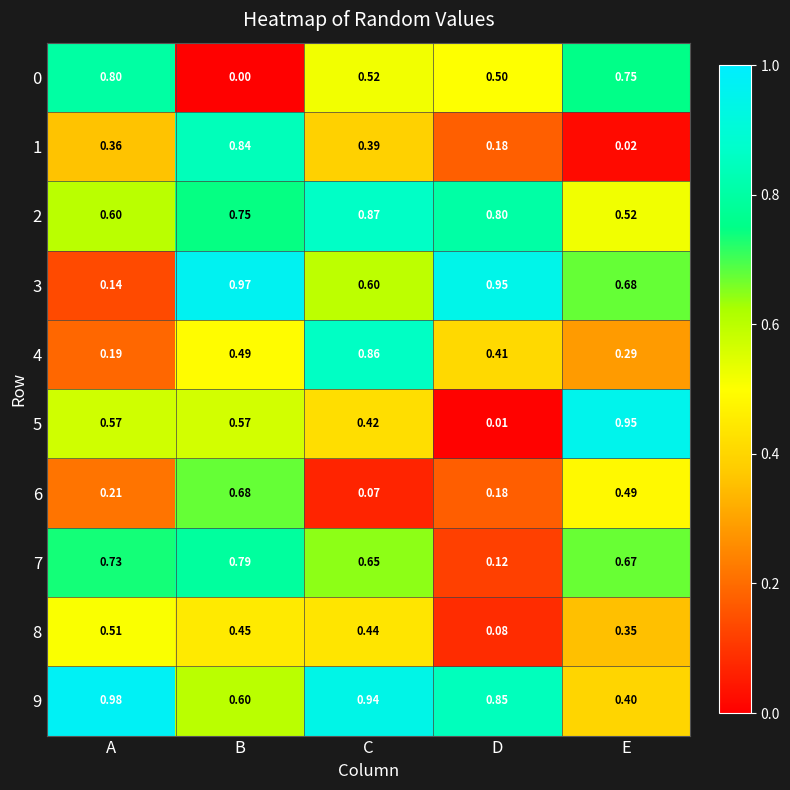

Rank the categories by 7 value from lowest to highest.

D, C, E, A, B